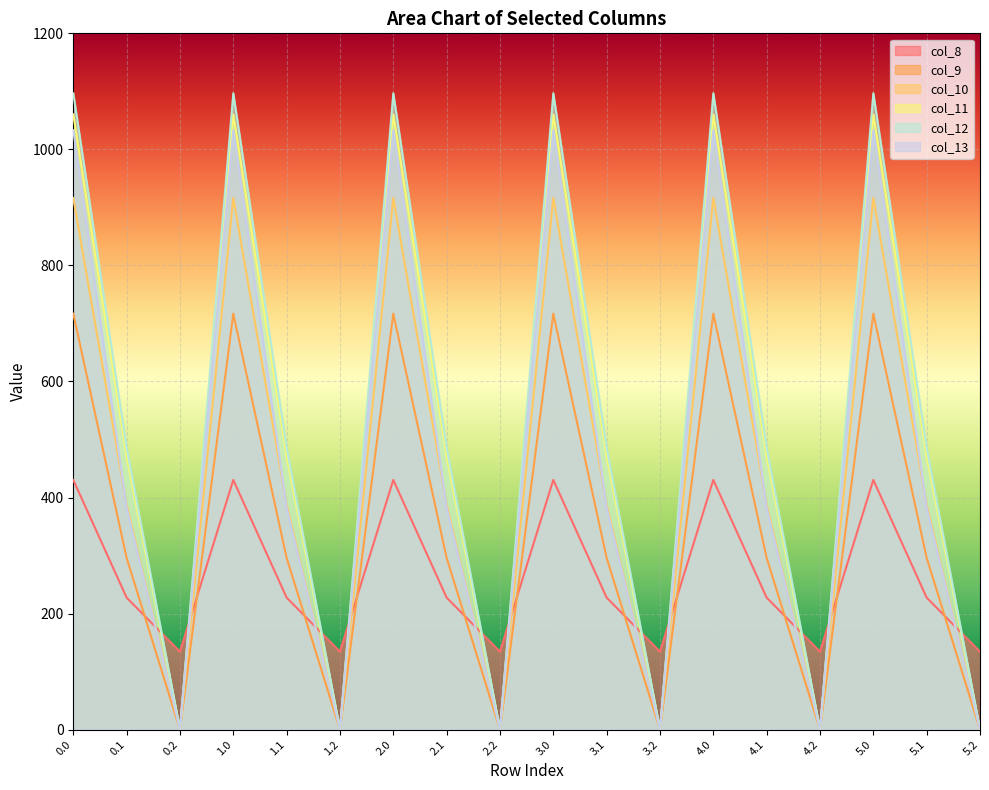

Count the number of categories in the chart.

18